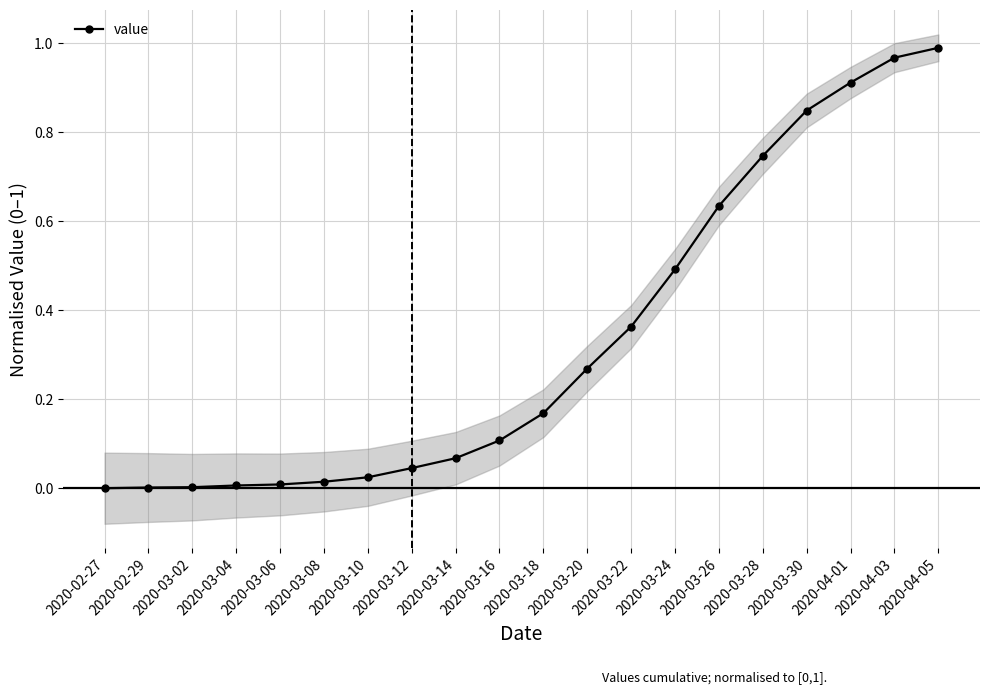

How many values exceed 0?

19